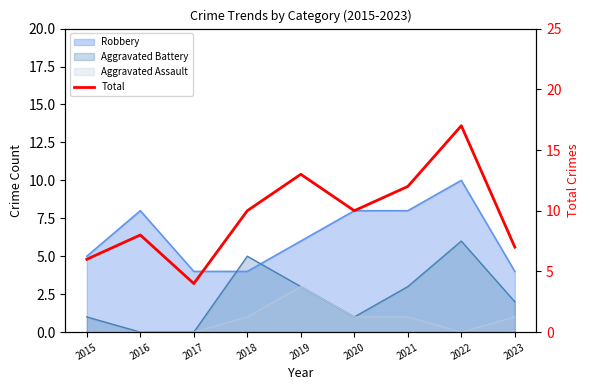

True or false: the data shows 2 at 2017.

False